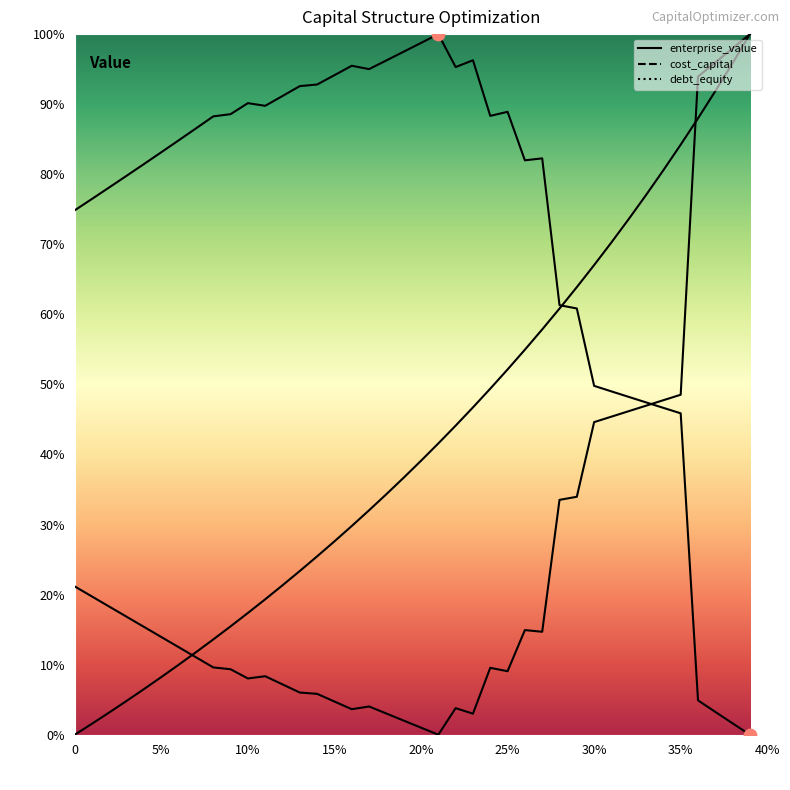

What is the total value across all series at 0.14?

1.2